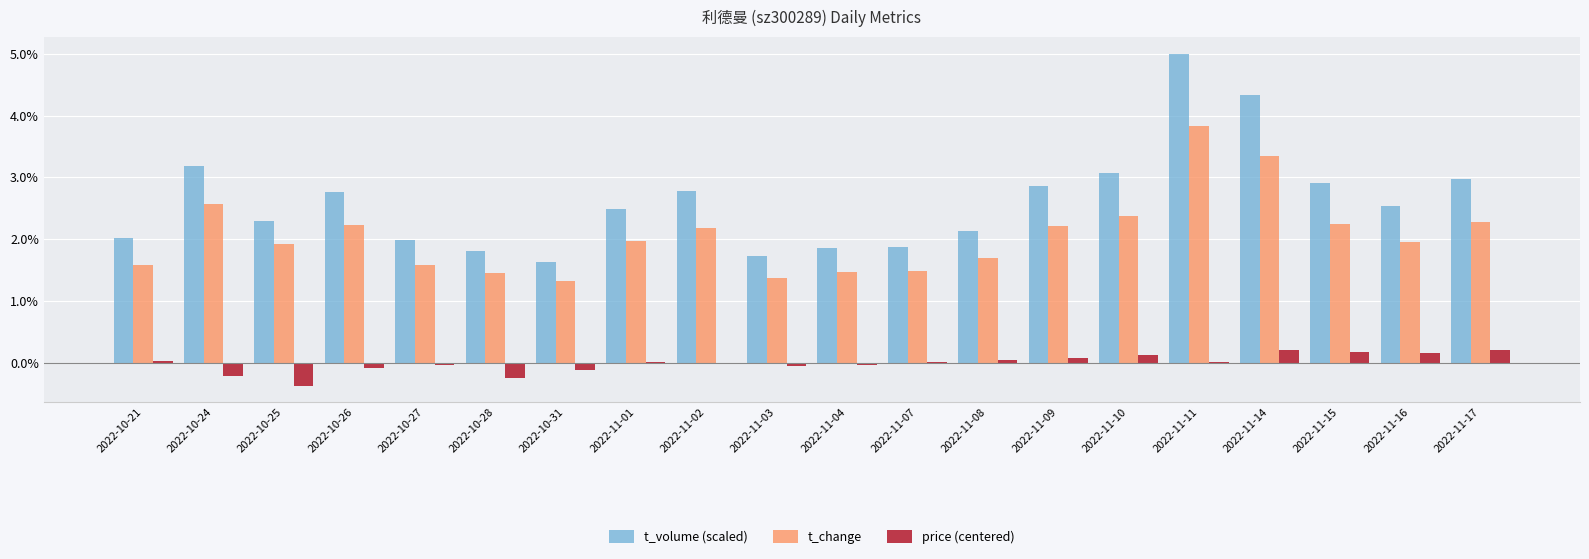

What is the maximum value for t_change?

3.8